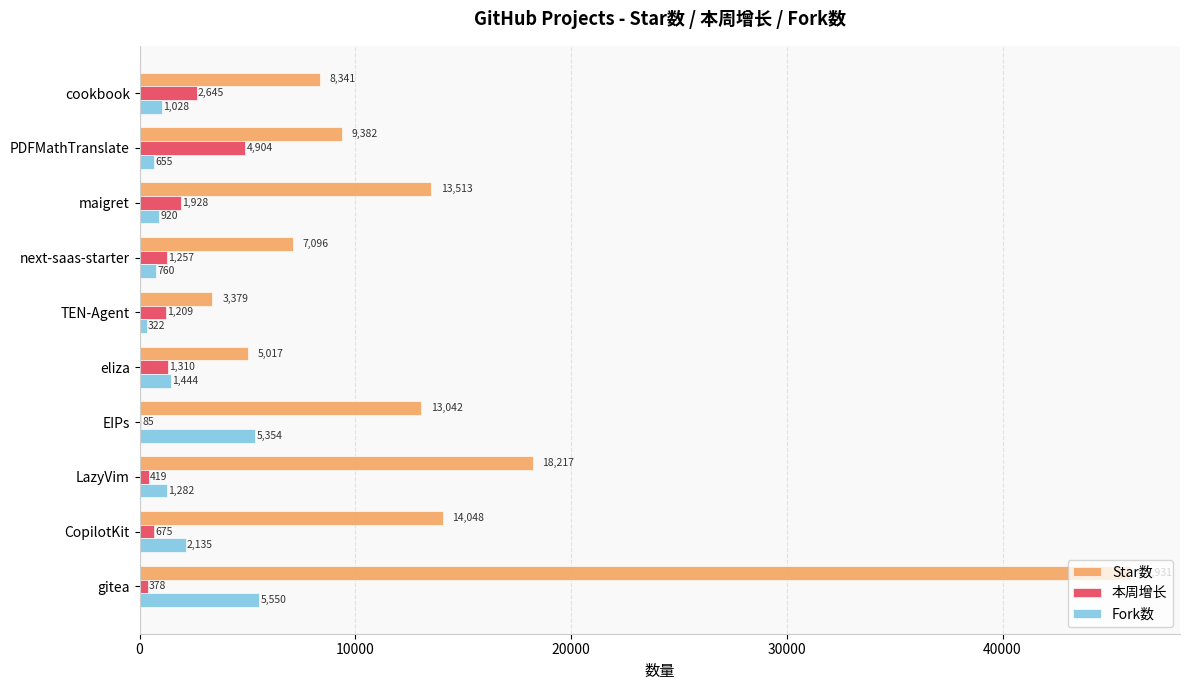

At which category is the sum across all series the highest?

gitea